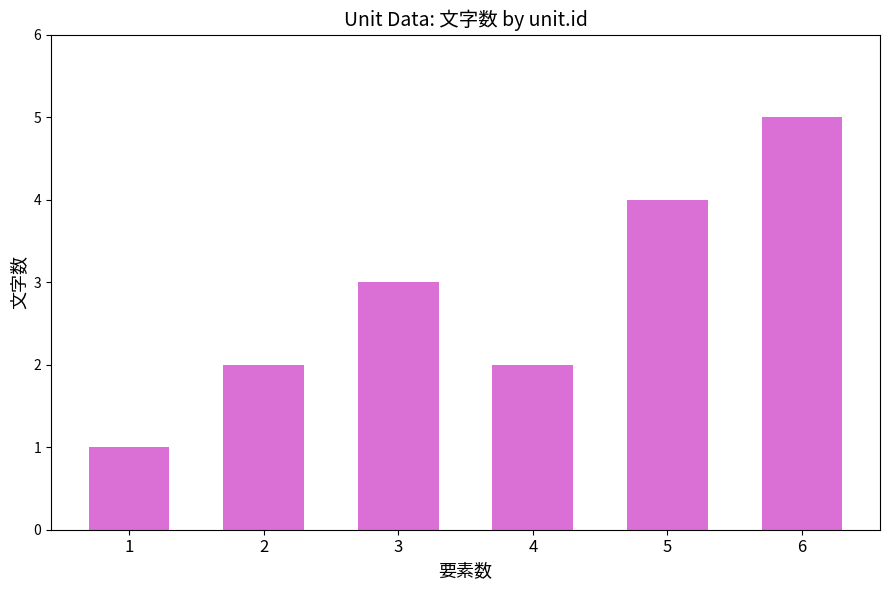

Reading left to right, transcribe all the data shown in this chart.

1	2	3	2	4	5